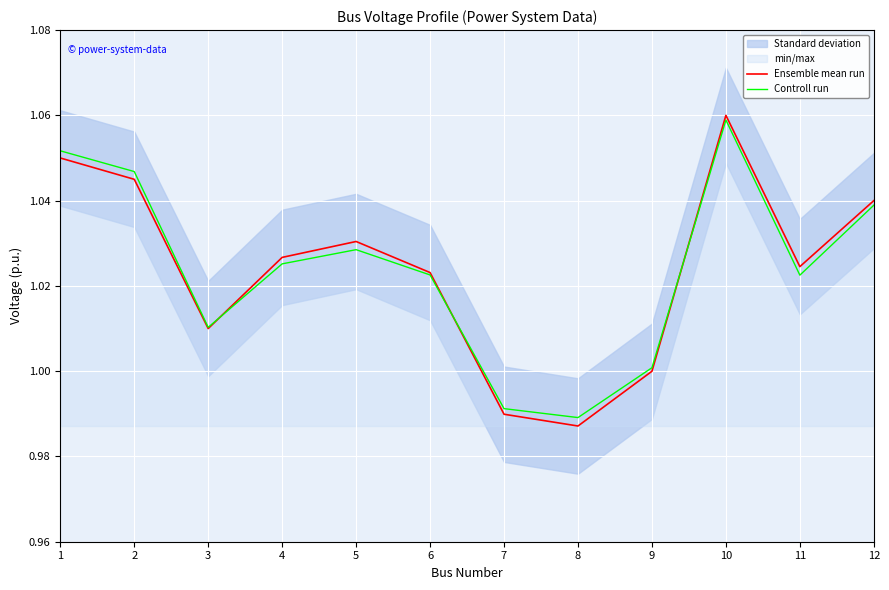

Is it true that Ensemble mean run equals 0.7 at 4?

False